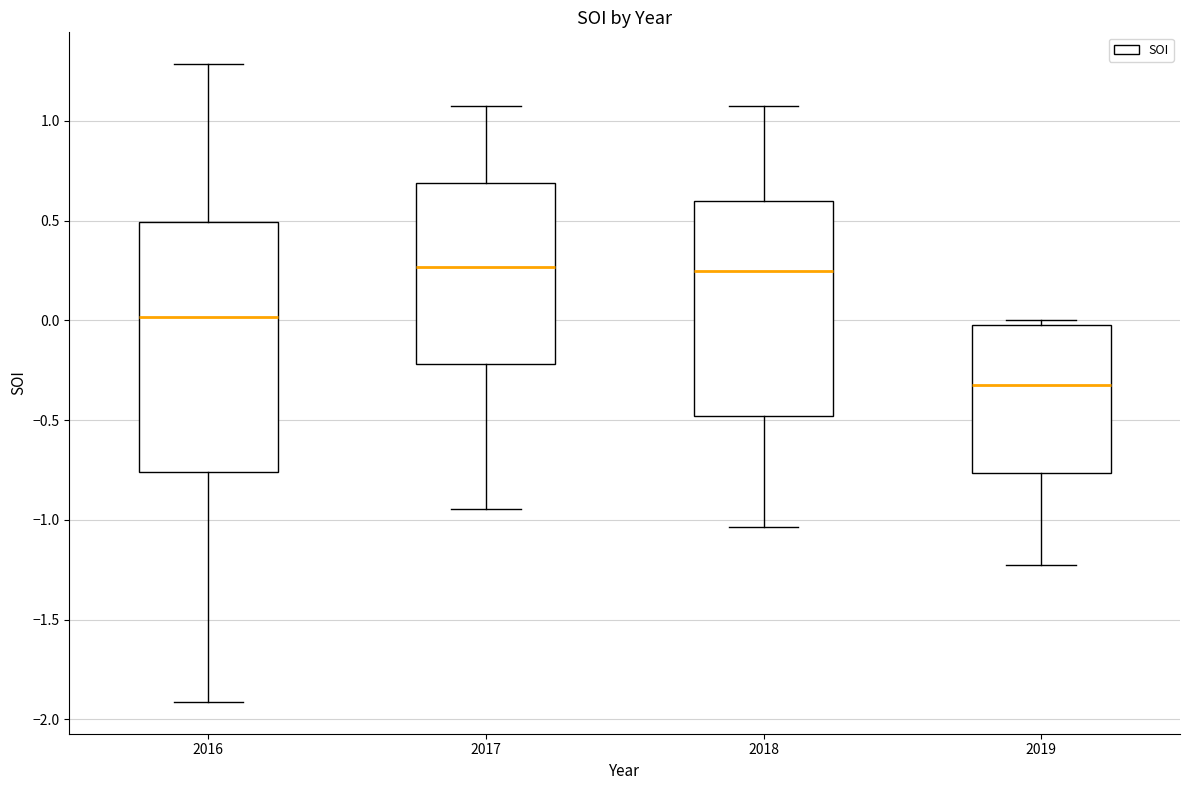

Where is the upper edge of the box at x = 2016 on the y-axis? The values are not printed on the chart, so give them approximately, as read against the axis.

0.50